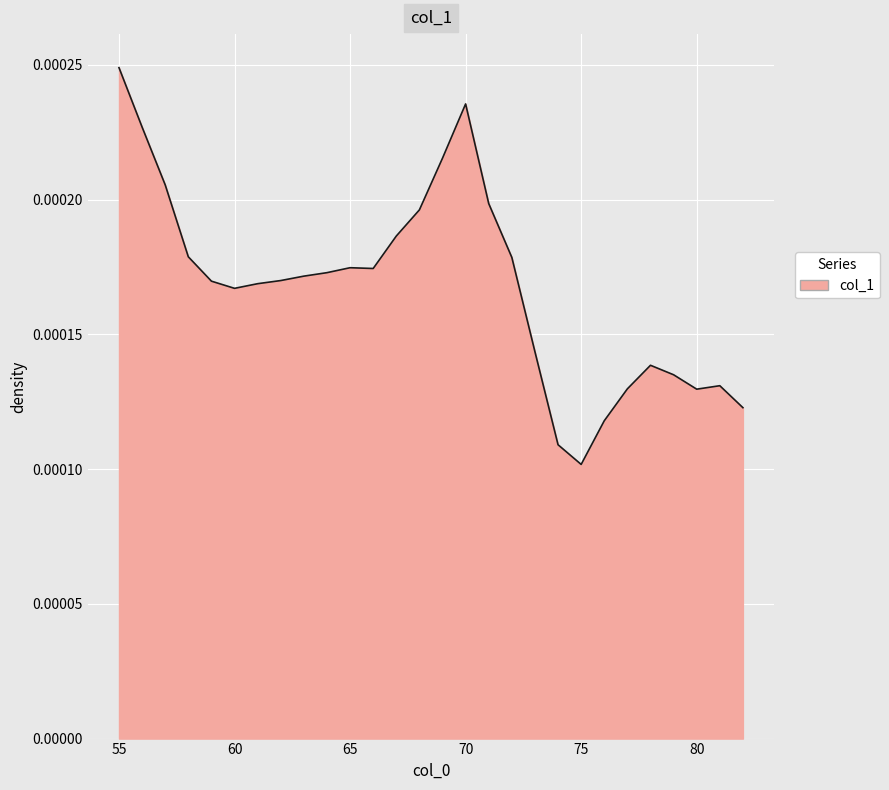

At which category does the chart reach its peak across all series?

55